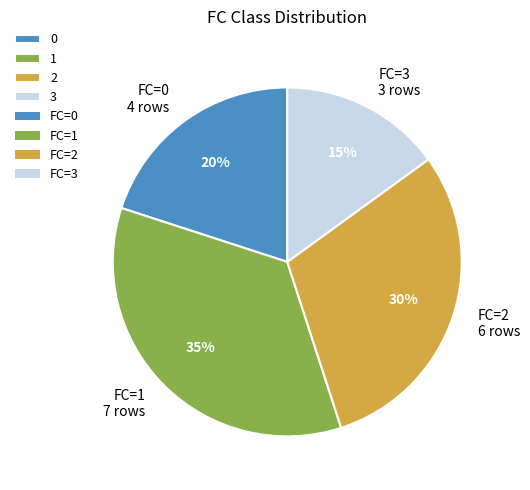

To the nearest percent, what is the average slice percentage?

25%